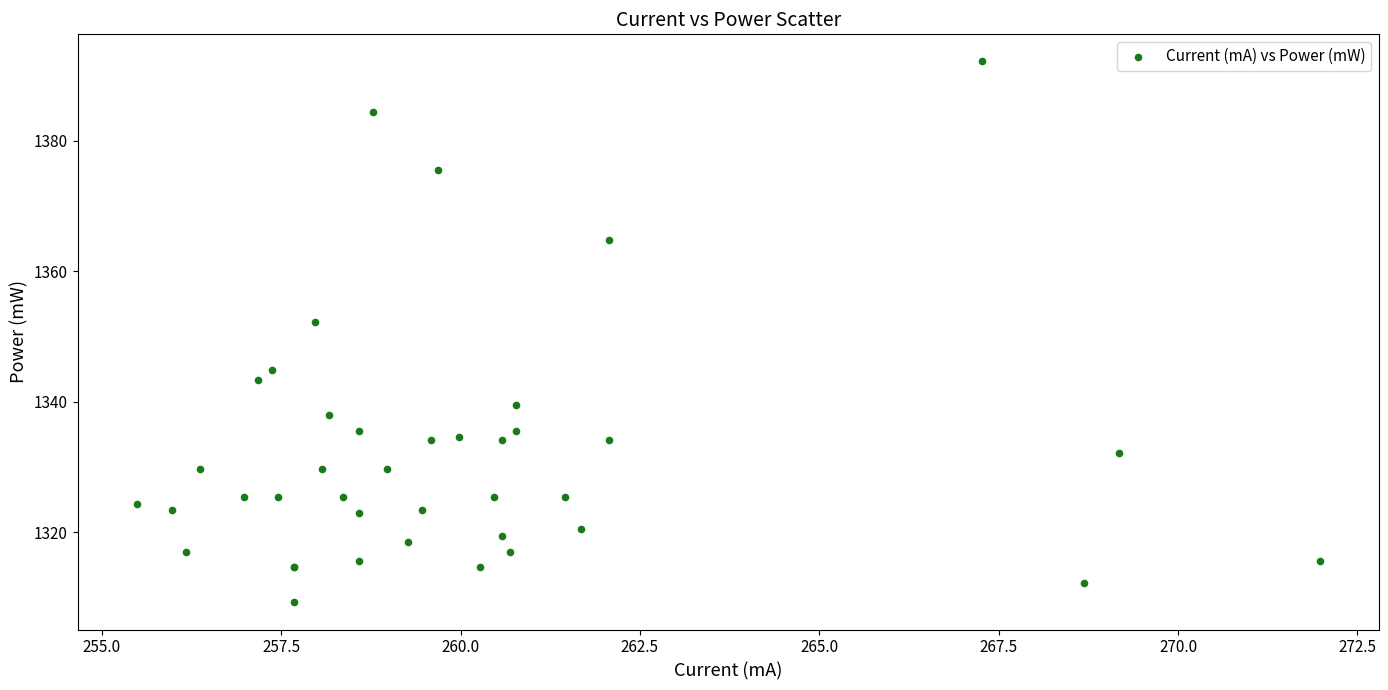

What Y value in the scatter plot is closest to 1350?

1352.2